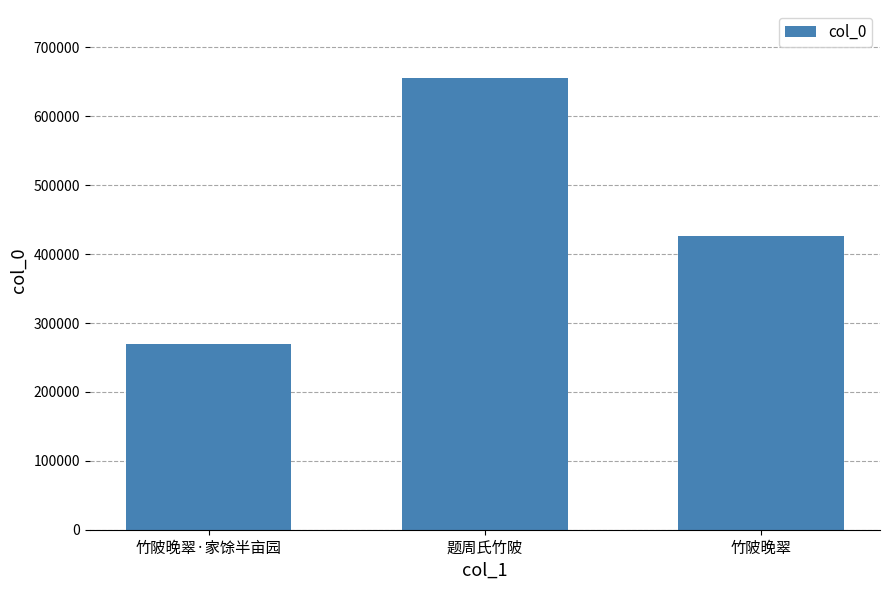

How many values are between 270220 and 656011?

3